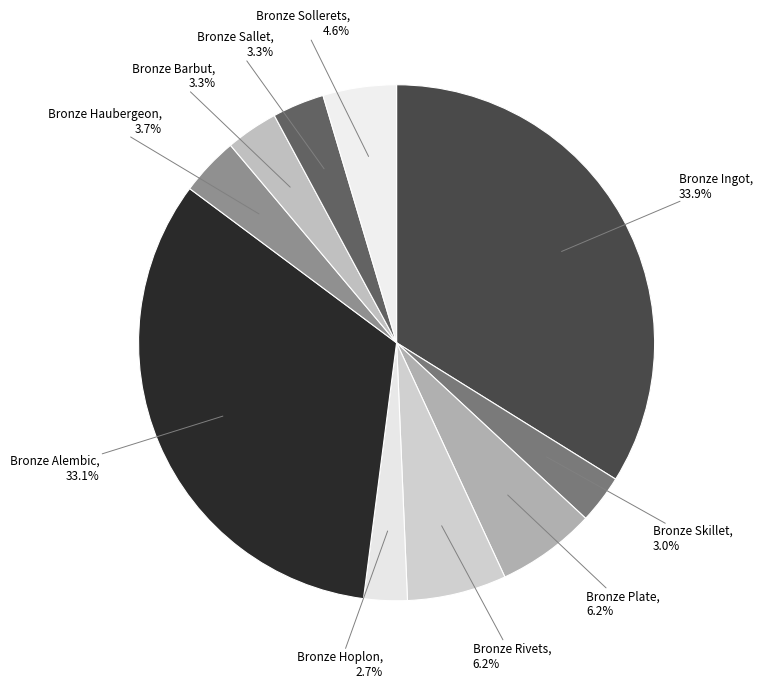

Count the number of slices in the pie.

10